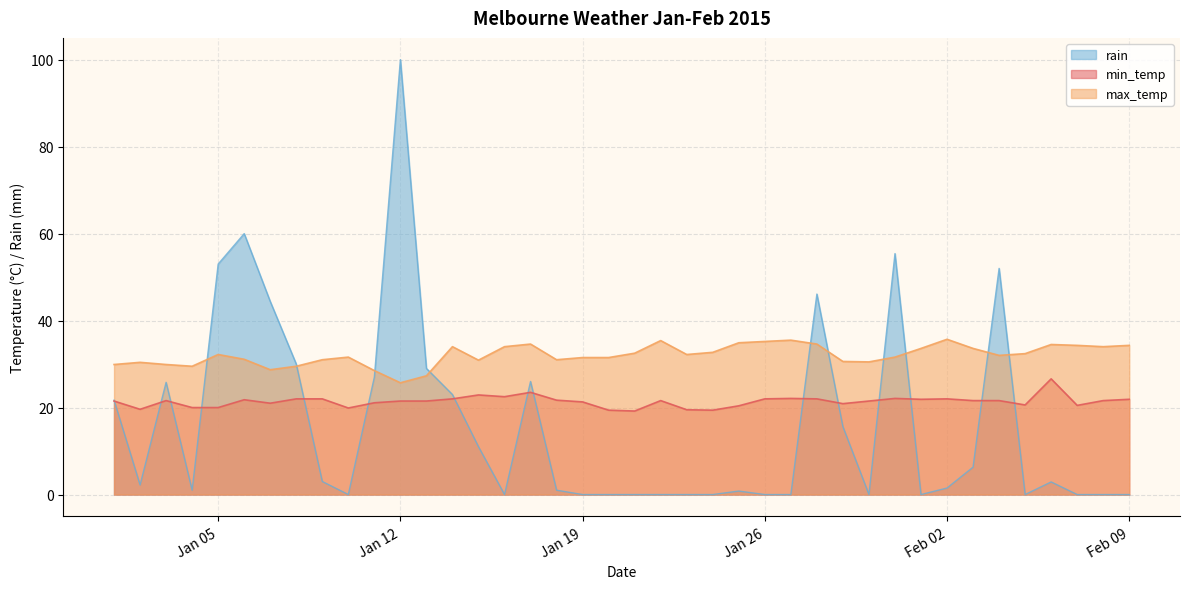

Does the chart have visible grid lines?

Yes